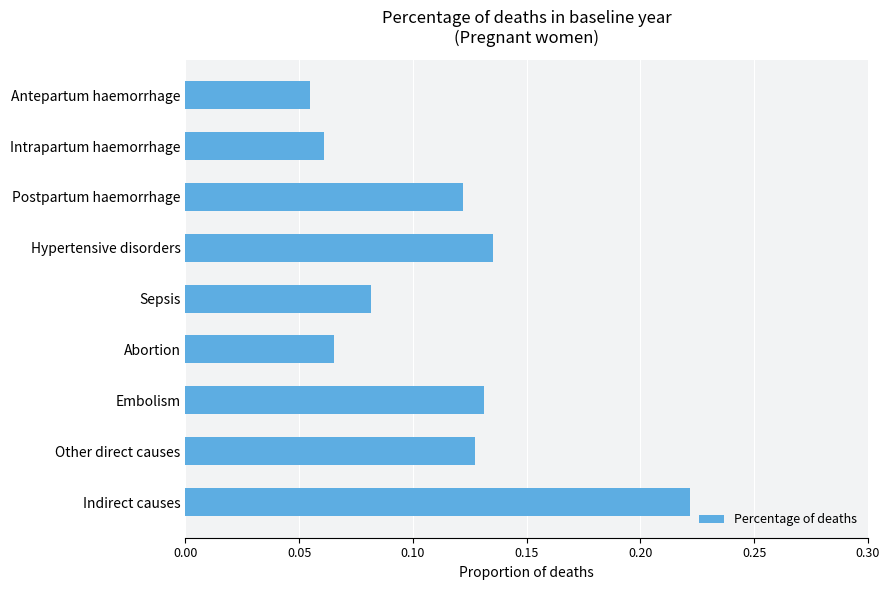

What is the label of the 5th bar from the top?

Sepsis